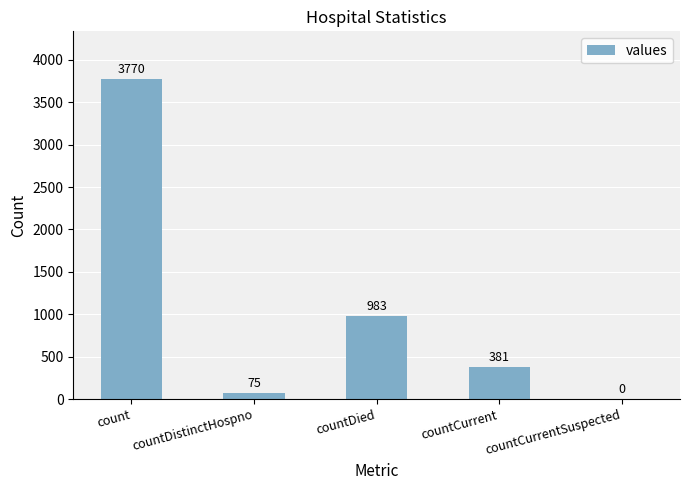

What is the greatest value displayed?

3770